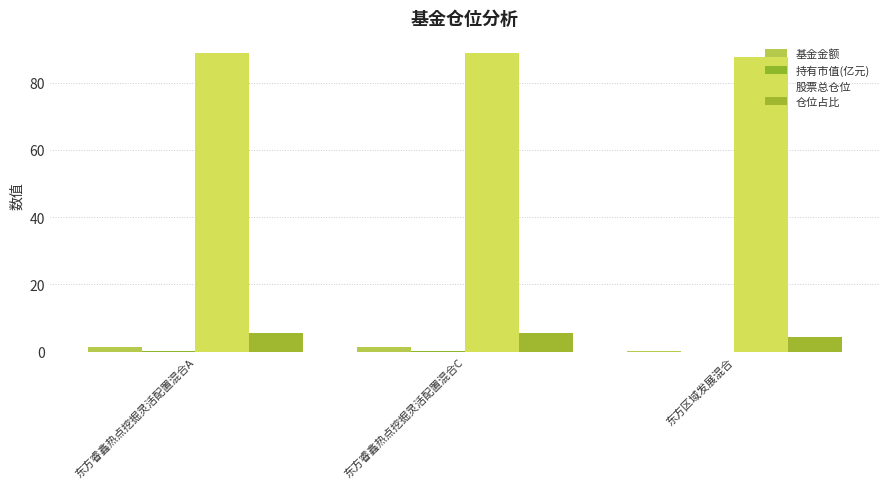

What is the sum of all 仓位占比 values?

15.0